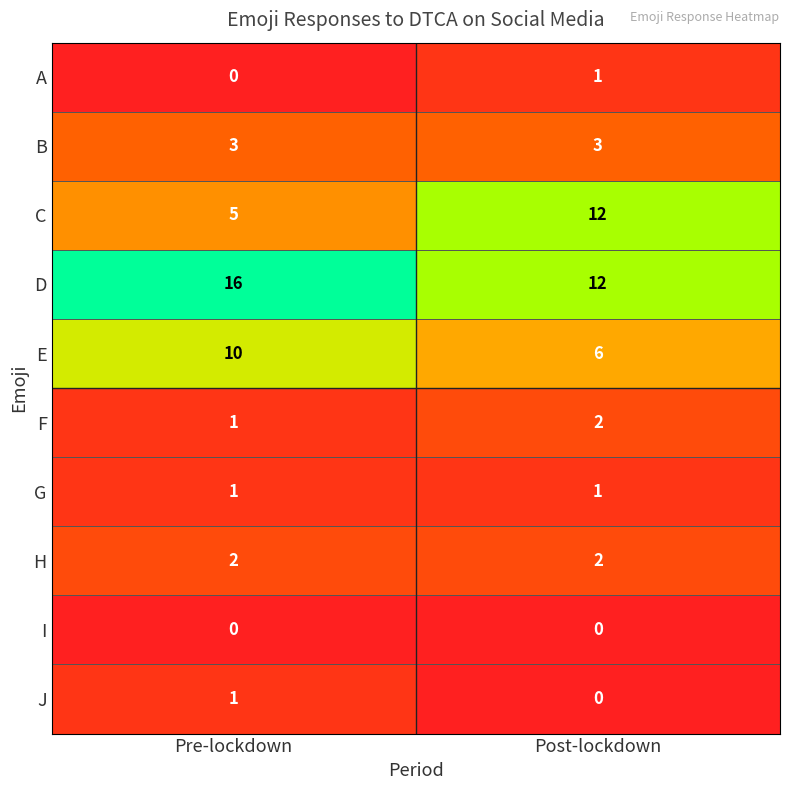

How many series are shown in this chart?

10